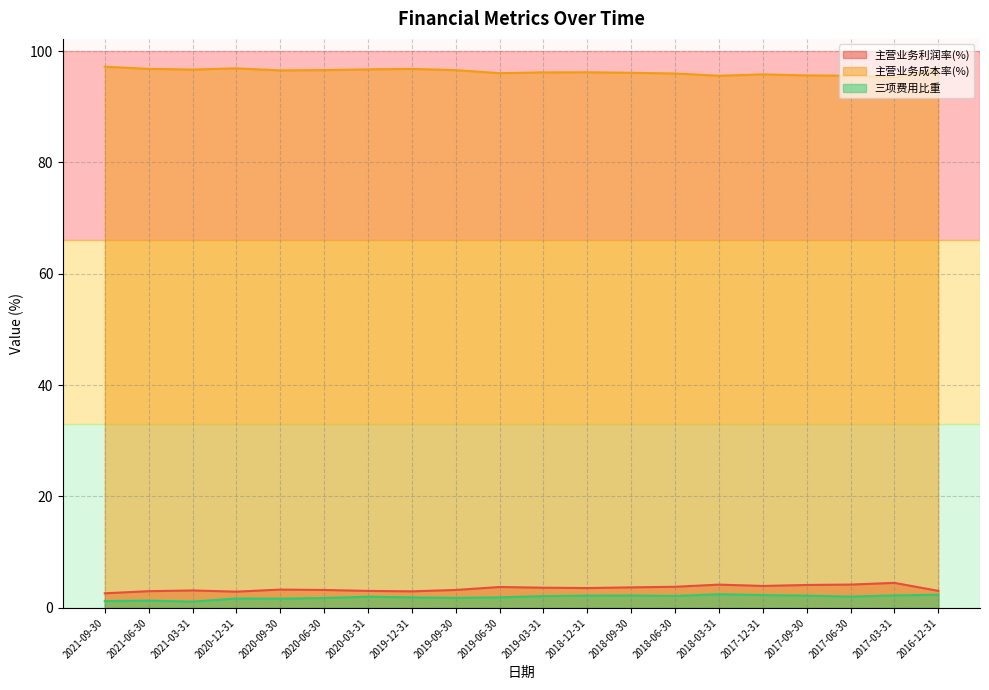

Is it true that 三项费用比重 equals 1.8 at 2020-06-30?

True